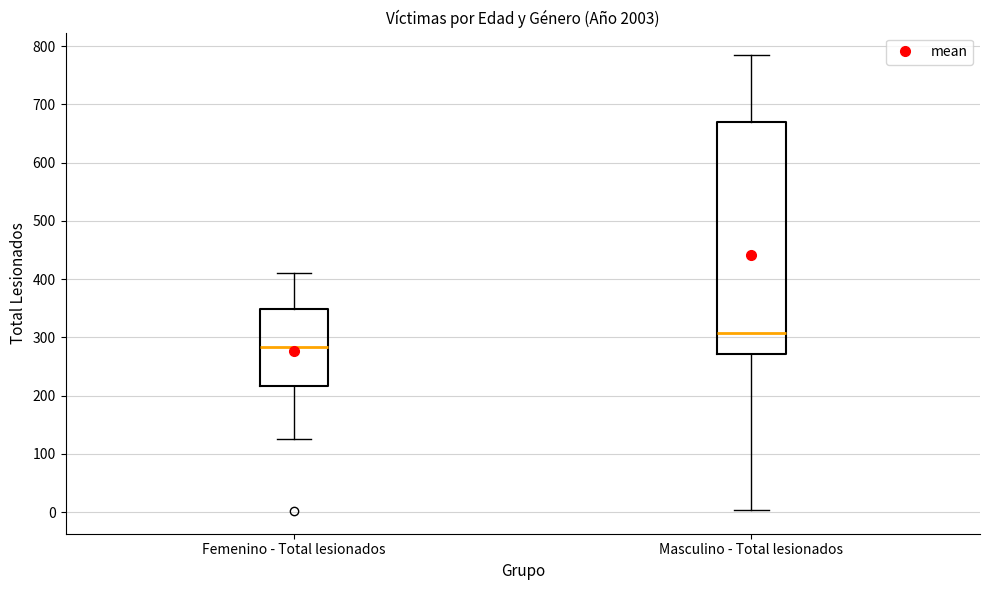

Which box has the lowest median line?

Femenino - Total lesionados